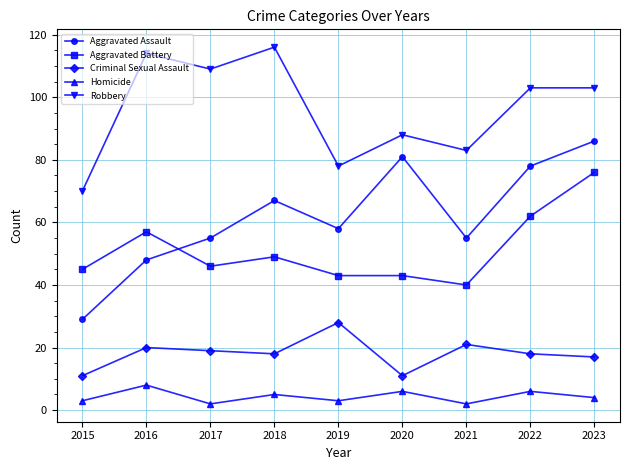

Which series changed the most between 2016 and 2017?

Aggravated Battery